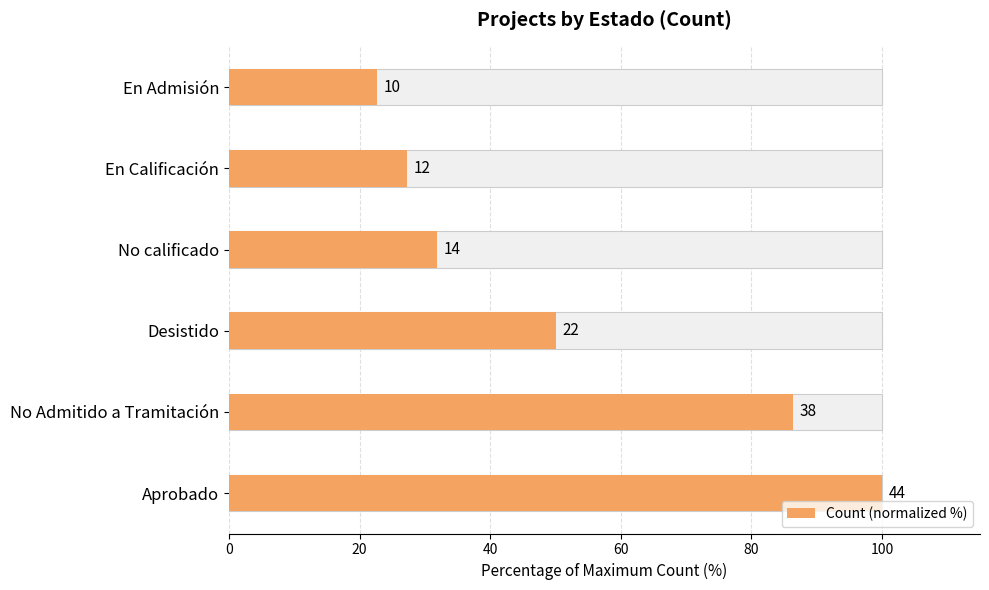

Is it true that the value at No Admitido a Tramitación is 38.3?

False